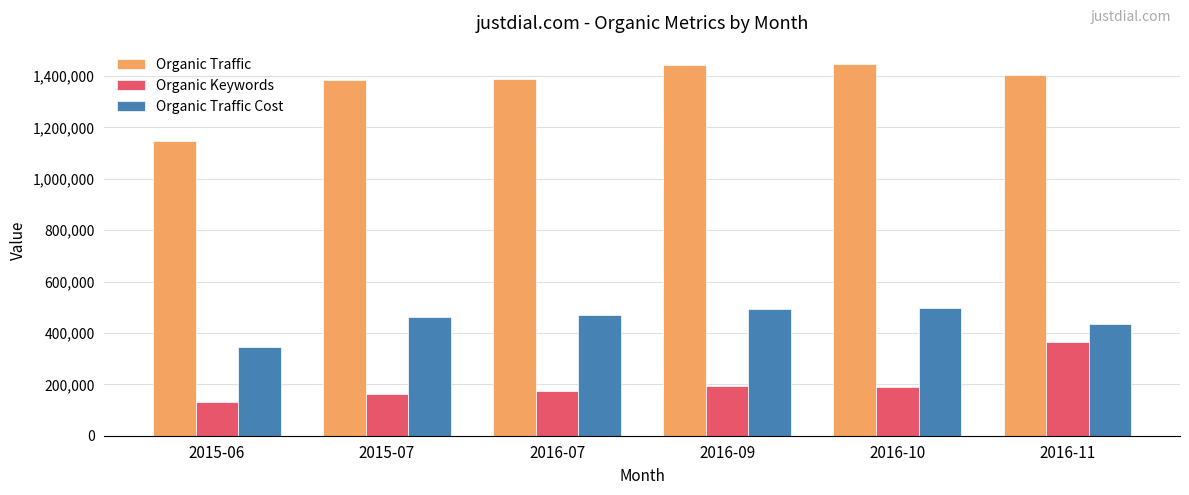

The value of Organic Traffic at 2016-11 is 2142925. True or false?

False